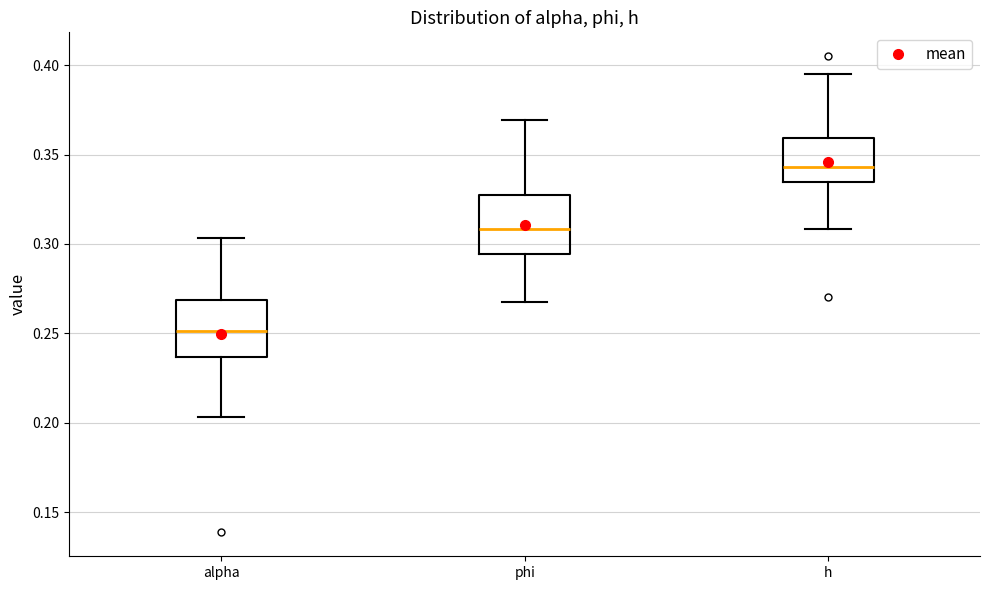

Reading left to right, read every box against the y-axis: the position of its median line, the range the box covers, and the ends of its whiskers. The values are not printed on the chart, so give them approximately, as read against the axis.

alpha: median 0.250, box 0.235 to 0.270, whiskers 0.205 to 0.305
phi: median 0.310, box 0.295 to 0.325, whiskers 0.270 to 0.370
h: median 0.345, box 0.335 to 0.360, whiskers 0.310 to 0.395